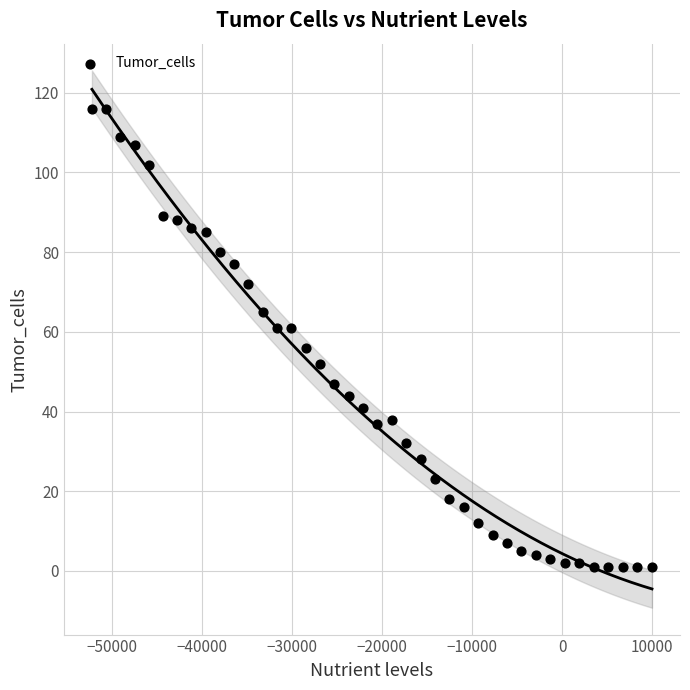

What is the range of X values (max minus min)?

62280